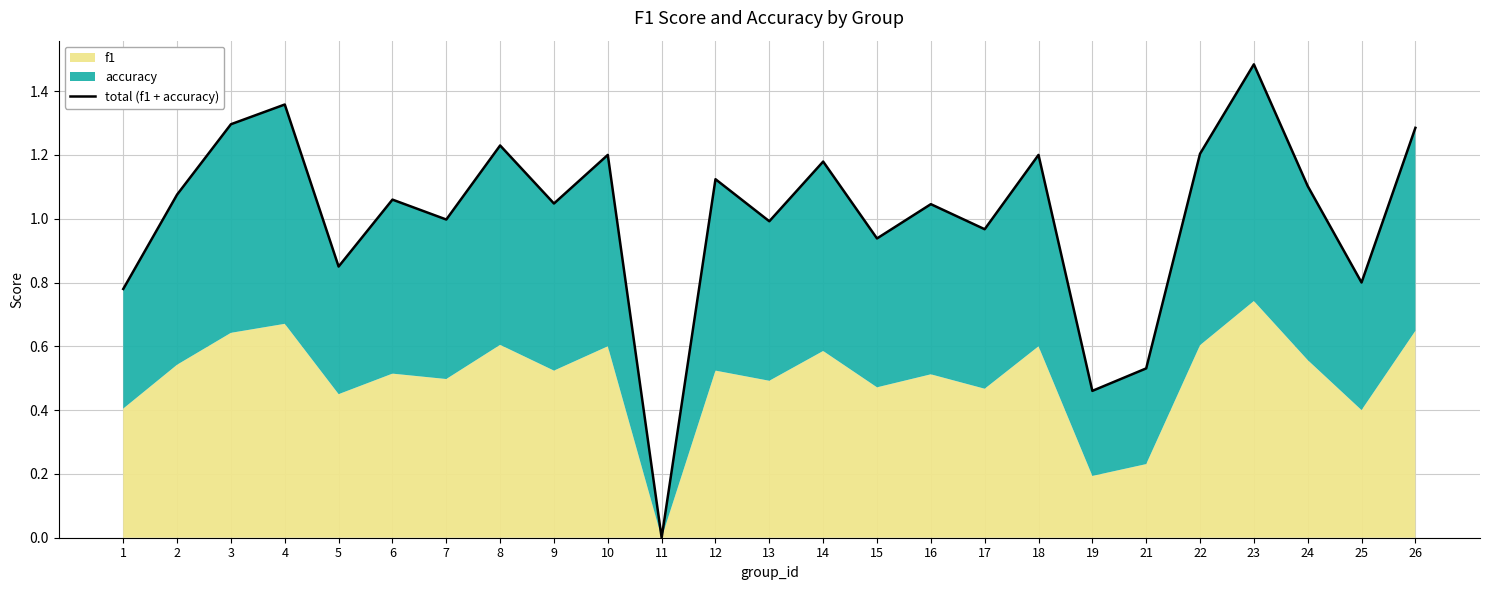

What is the value of the 3rd point from the left?

1.3